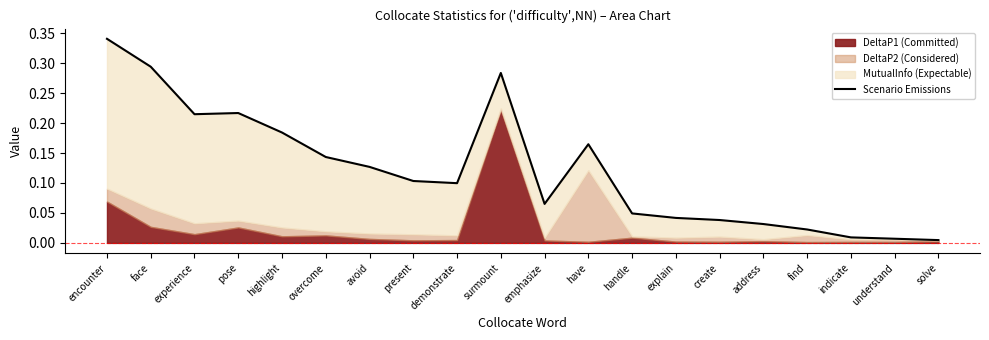

Is it true that the value at experience is 0.3?

False